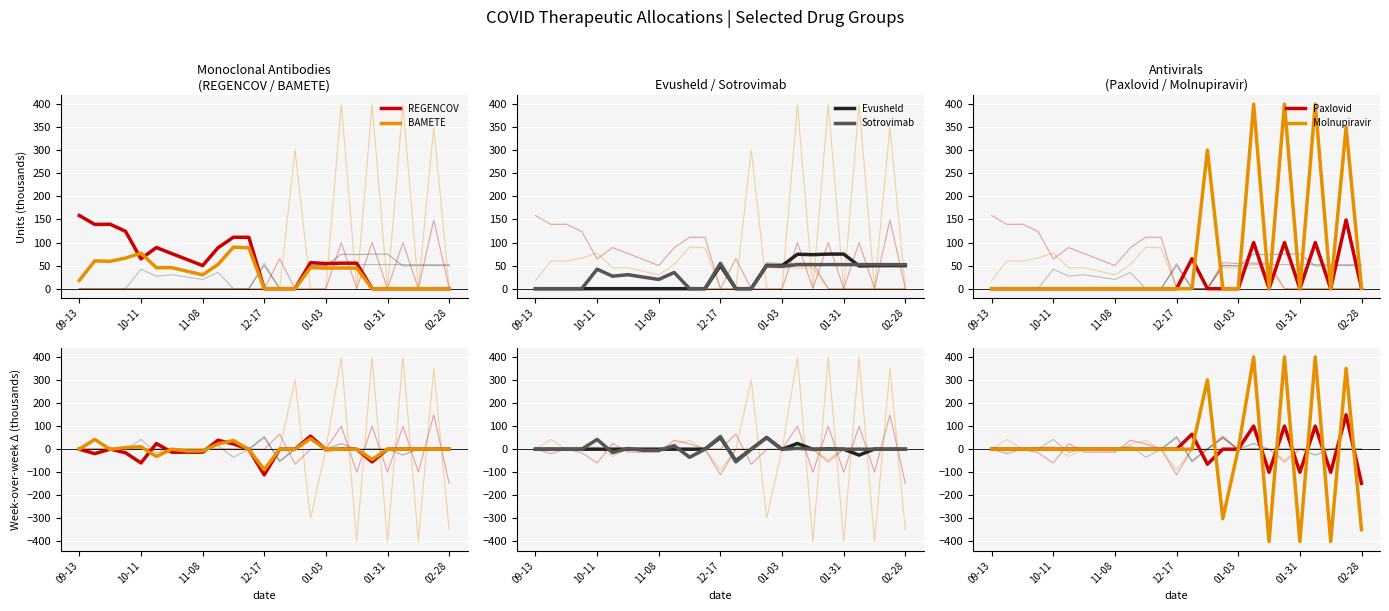

How many lines are shown in the chart?

6